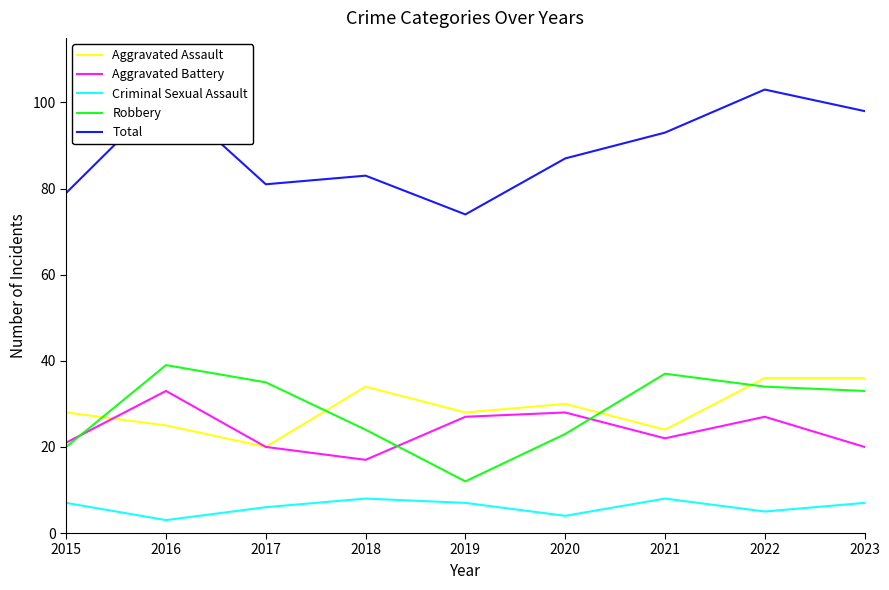

What is the lowest value of the Total series?

74